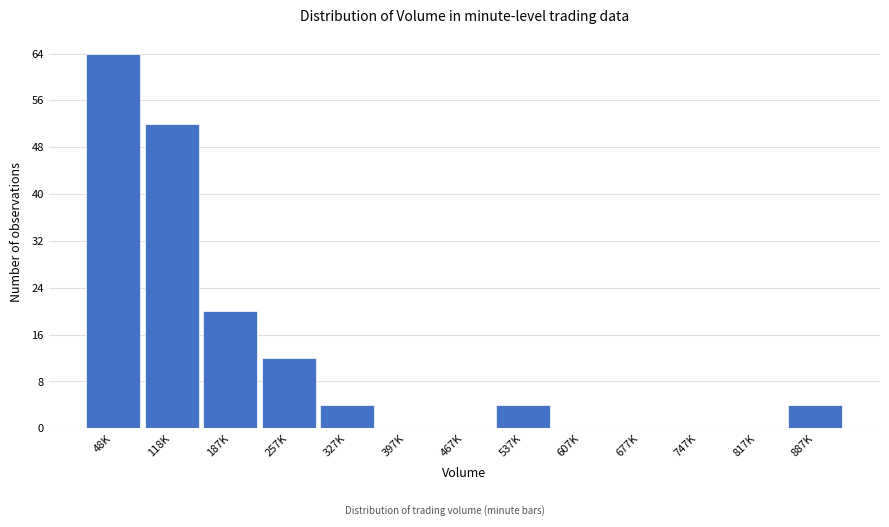

Reading left to right, what are all the values shown in this chart?

48K=64	118K=52	187K=20	257K=12	327K=4	397K=0	467K=0	537K=4	607K=0	677K=0	747K=0	817K=0	887K=4